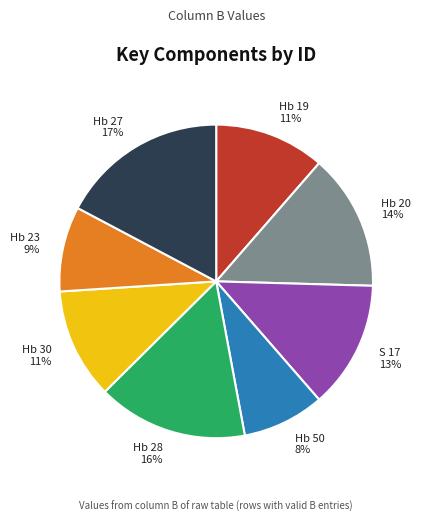

Which has a higher value, Hb 19 11% or Hb 50 8%?

Hb 19 11%